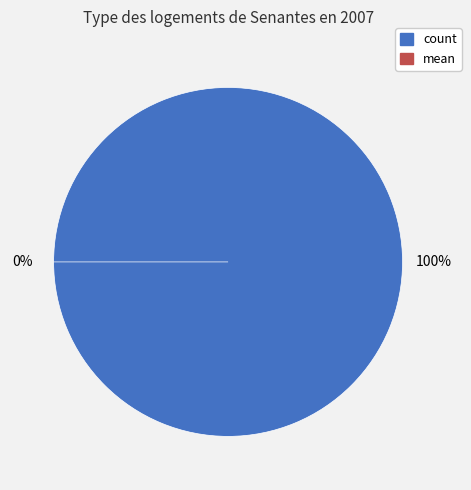

How many slices are in this pie chart?

2